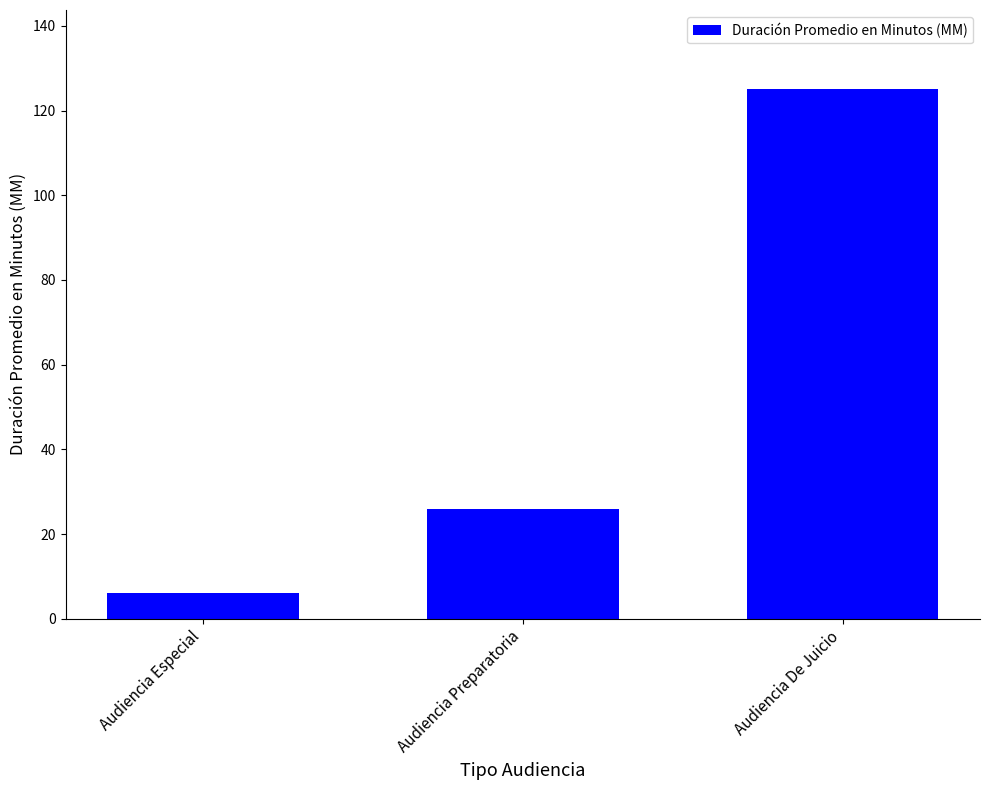

How many values are between 6 and 125?

3